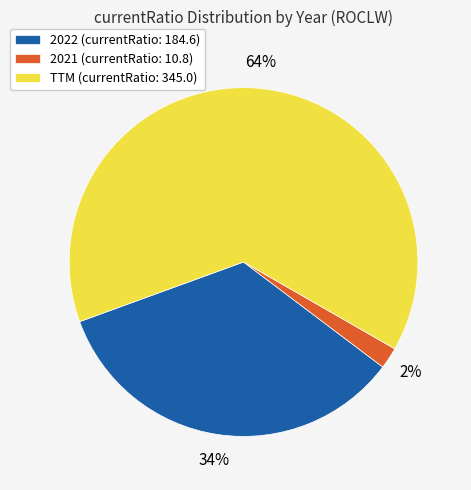

The 2022 (currentRatio: 184.6) slice represents 20% of the pie. True or false?

False